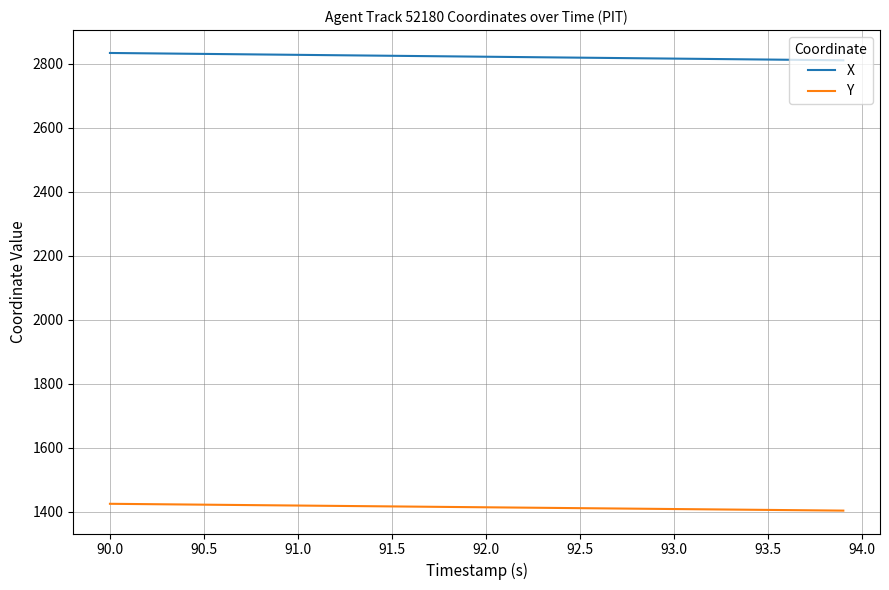

Which series has the largest total across all categories?

X